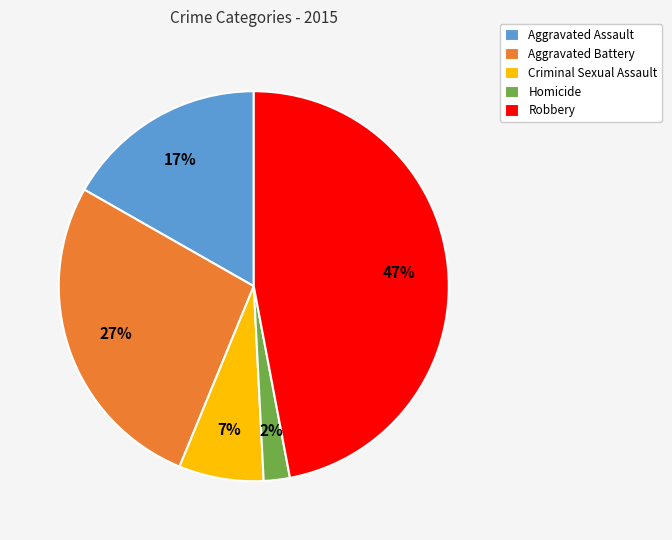

What percentage is the Homicide slice, to the nearest percent?

2%